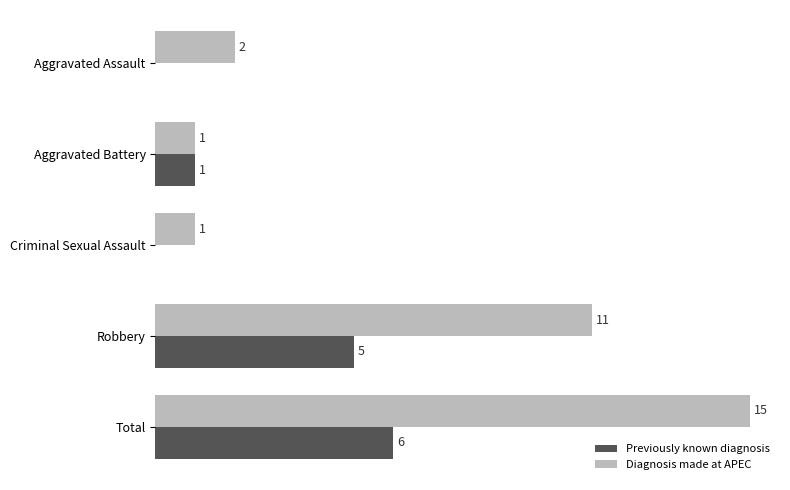

At which label is Previously known diagnosis closest to 3?

Aggravated Battery